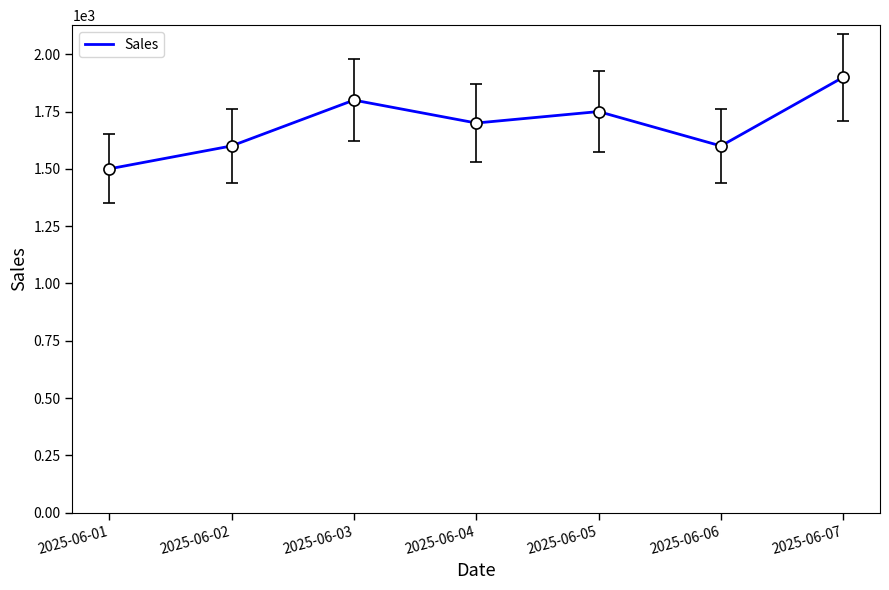

Reading left to right, transcribe all the data shown in this chart.

2025-06-01=1500	2025-06-02=1600	2025-06-03=1800	2025-06-04=1700	2025-06-05=1750	2025-06-06=1600	2025-06-07=1900